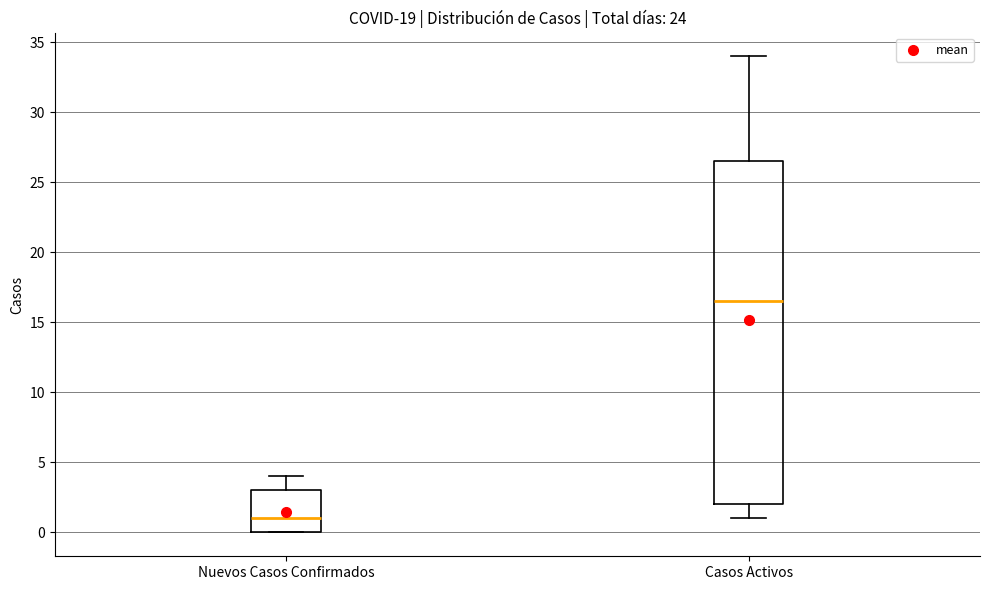

Reading left to right, transcribe this box plot: for each box, give where its median line is, the range the box spans, and where its two whiskers end, as read against the y-axis. The values are not printed on the chart, so give them approximately, as read against the axis.

Nuevos Casos Confirmados: median 1.0, box 0.0 to 3.0, whiskers 0.0 to 4.0
Casos Activos: median 16.5, box 2.0 to 26.5, whiskers 1.0 to 34.0